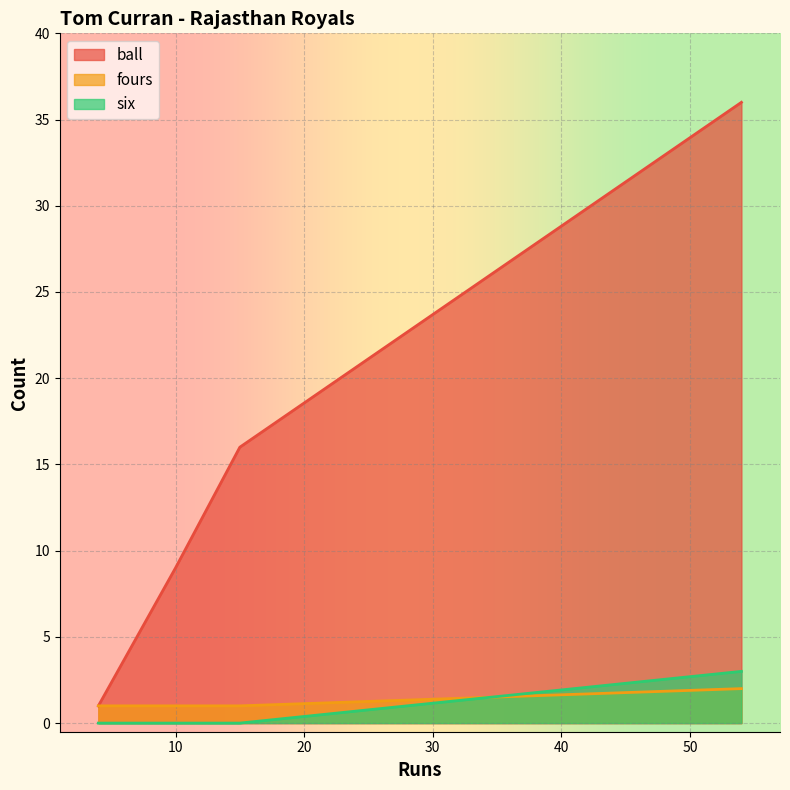

At which category is the sum across all series the highest?

54